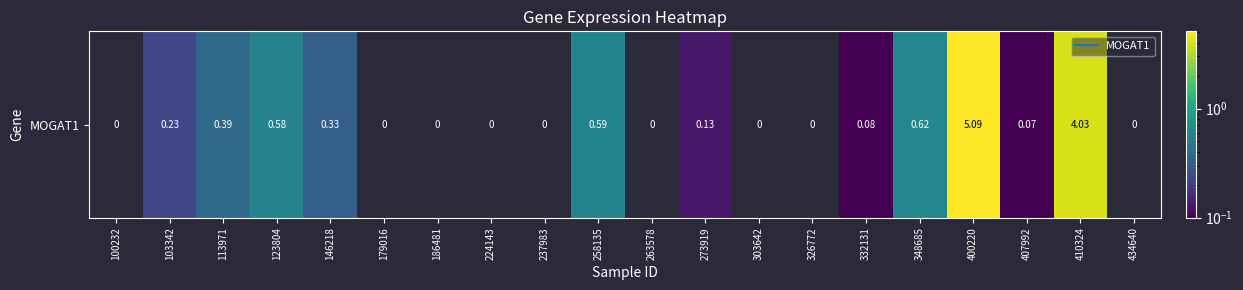

How many categories are shown in the chart?

20